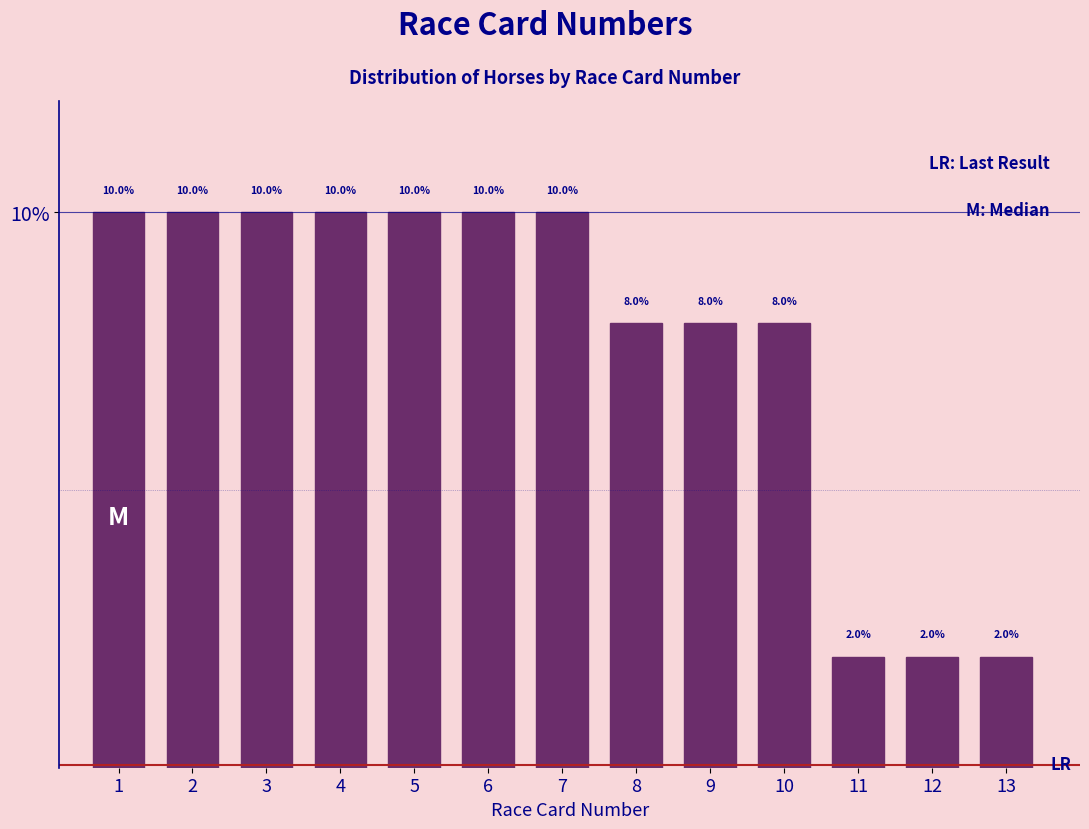

Reading left to right, what are all the values shown in this chart?

1=10	2=10	3=10	4=10	5=10	6=10	7=10	8=8	9=8	10=8	11=2	12=2	13=2